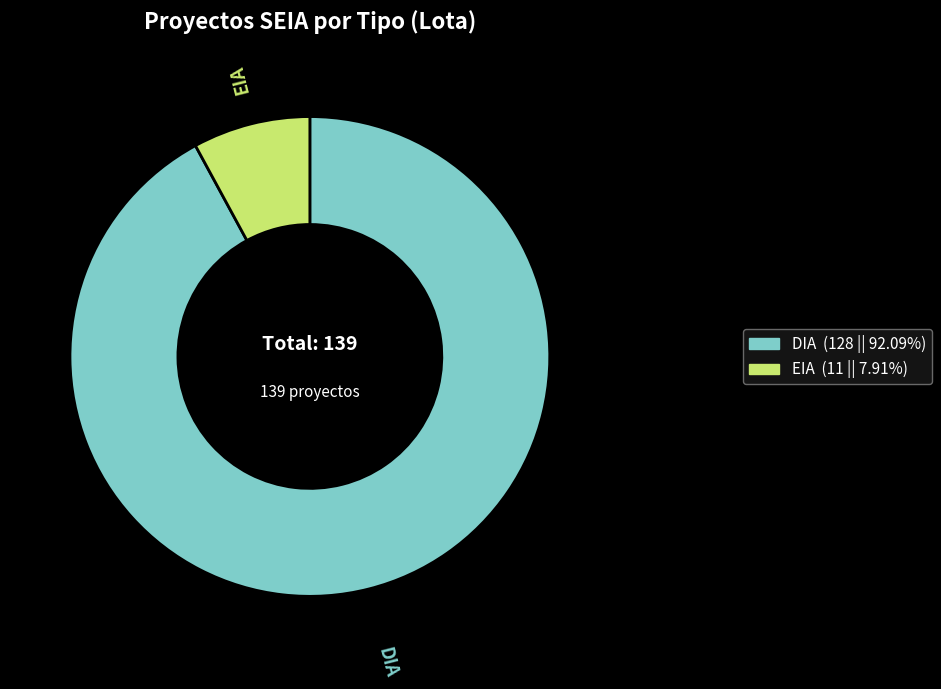

Does DIA account for over 50% of the chart?

Yes